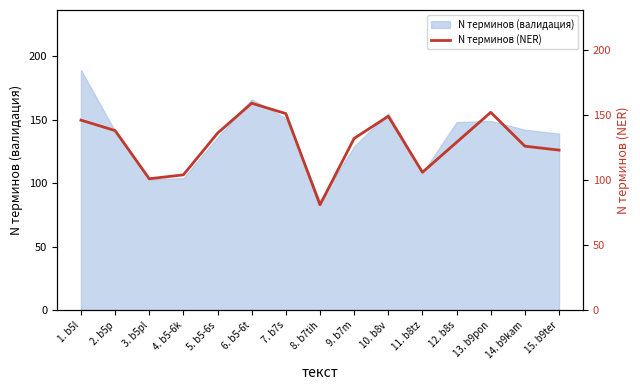

What is the minimum value shown in the chart?

81